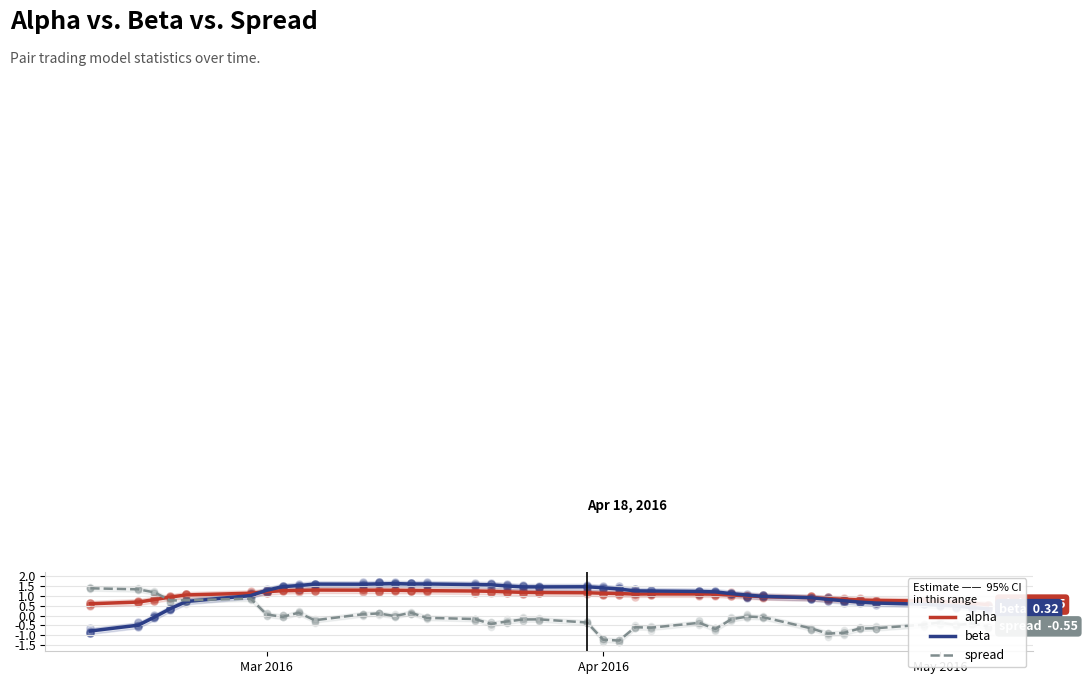

True or false: spread and beta intersect in this chart.

True